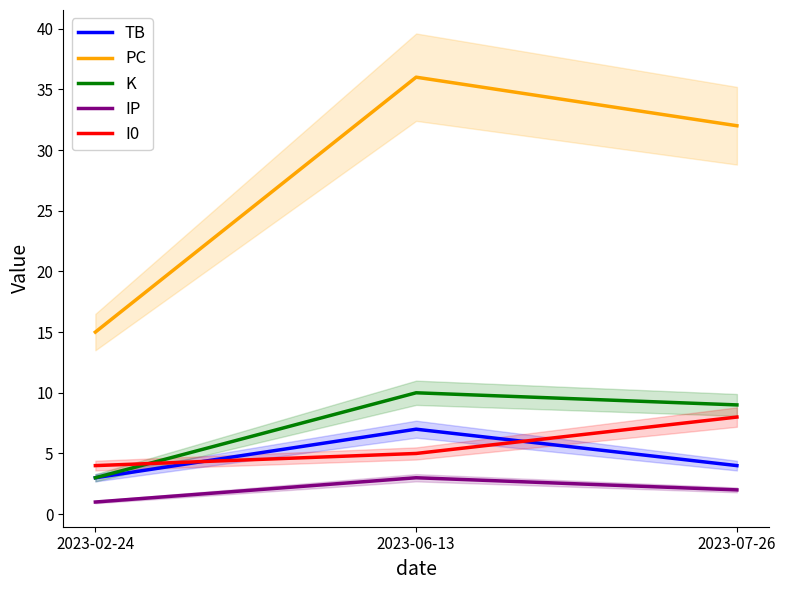

Is it true that IP equals 2 at 2023-02-24?

False